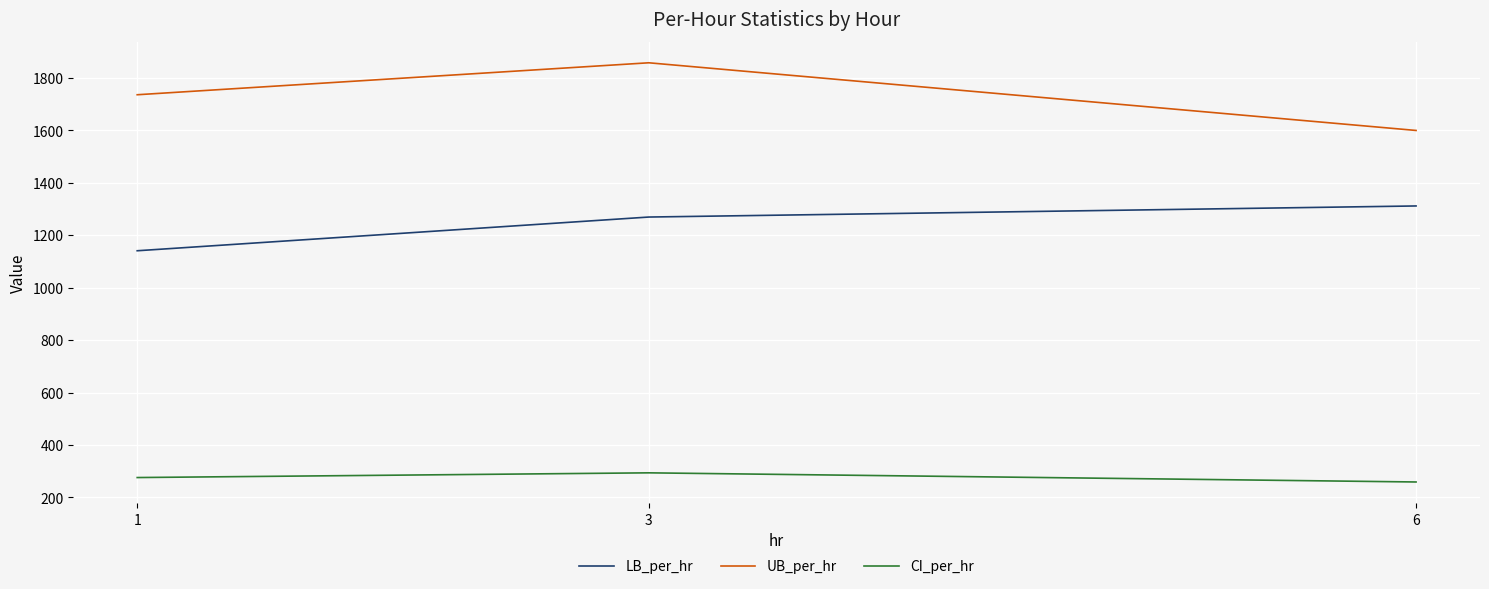

Rank the categories by LB_per_hr value from lowest to highest.

1, 3, 6